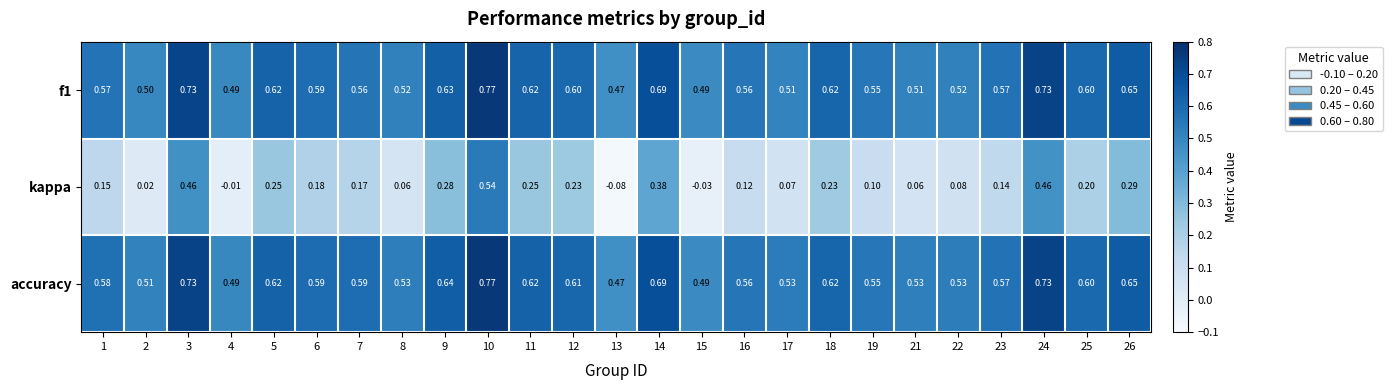

At which category is the sum across all series the highest?

10